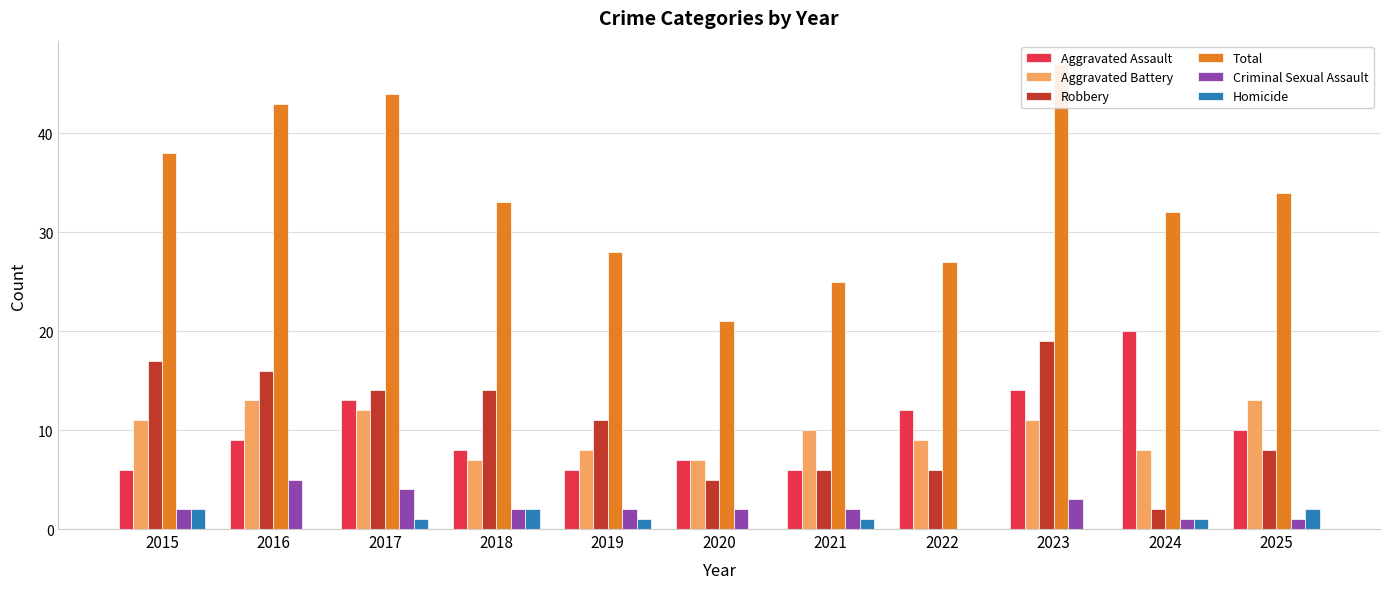

Are the bars horizontal?

No